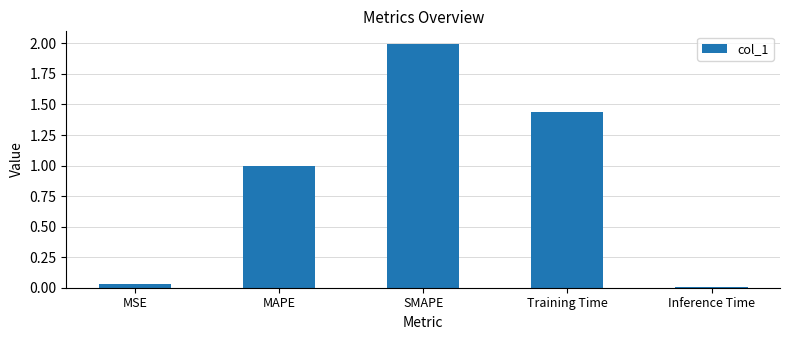

What is the difference between the values at SMAPE and Training Time?

0.6